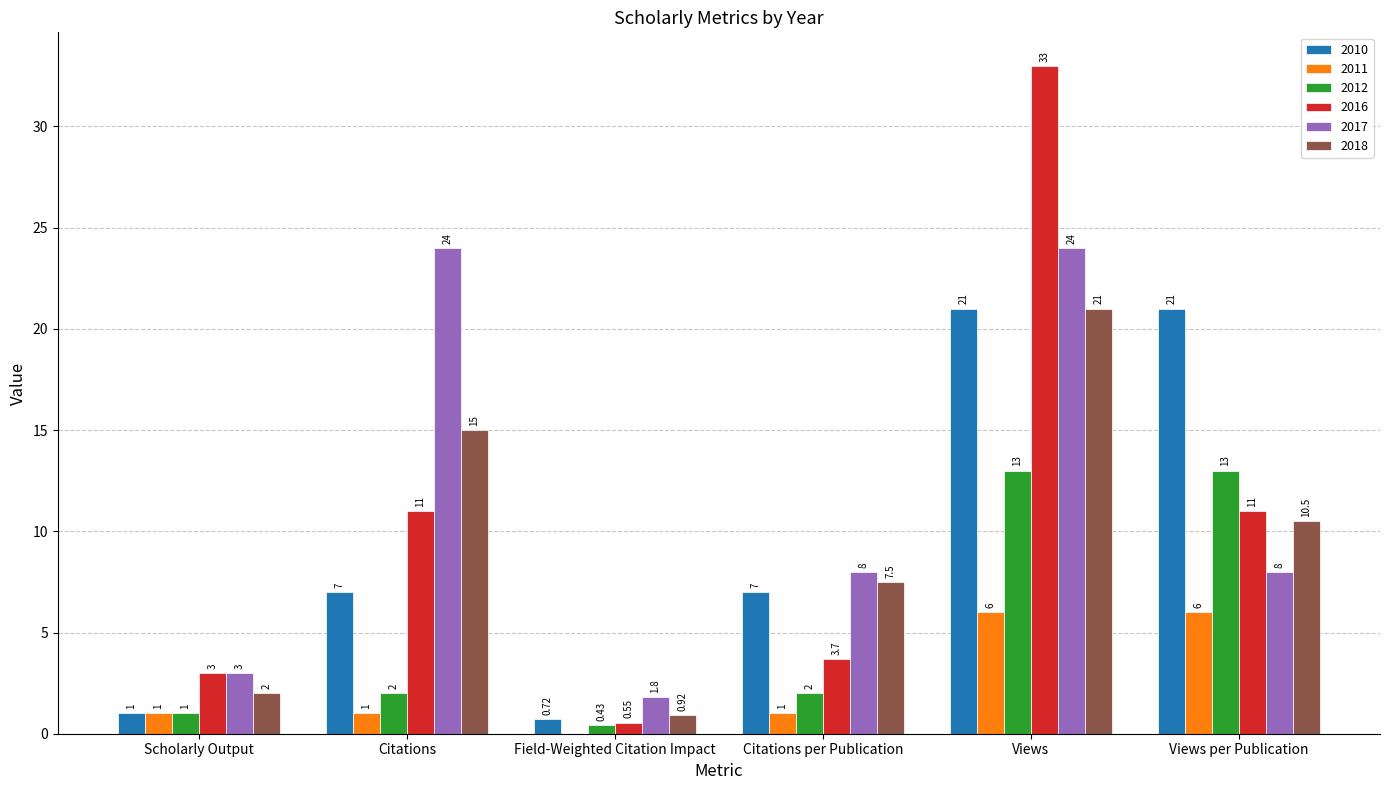

Is the value of 2012 at Views per Publication greater than the value of 2011 at Scholarly Output?

Yes